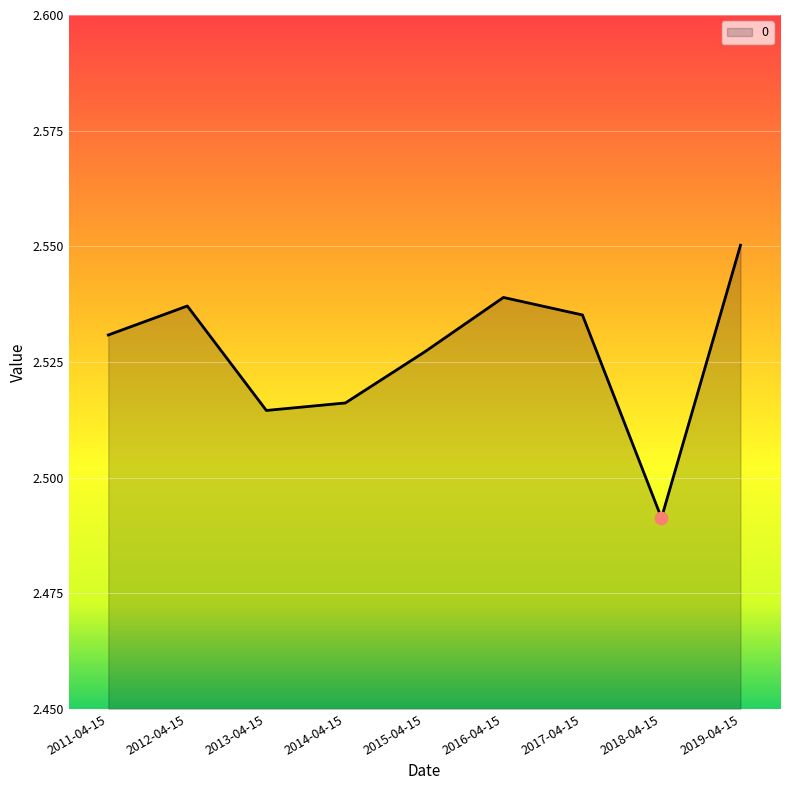

What is the change in value from 2018-04-15 to 2019-04-15?

+0.1